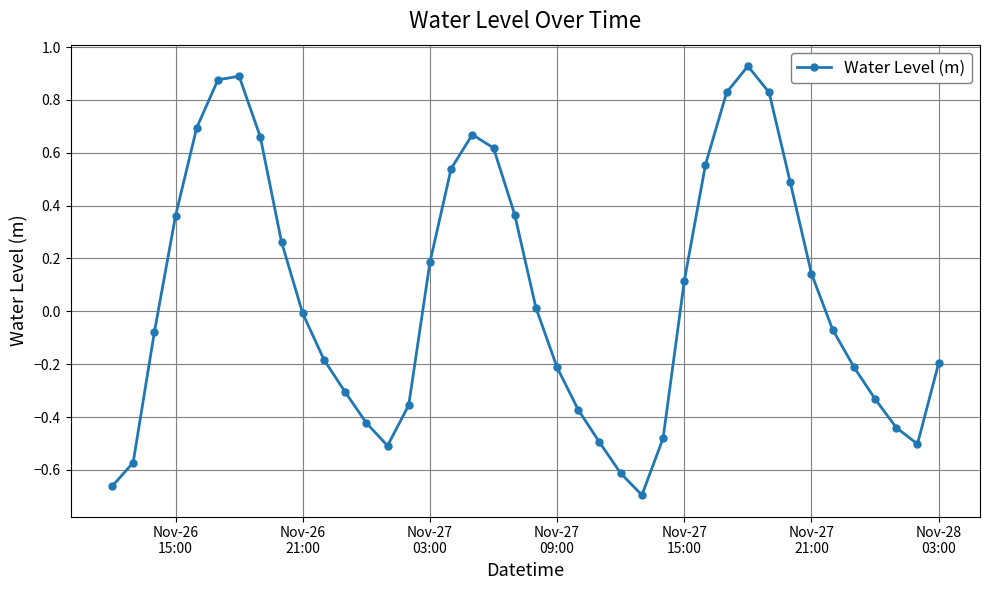

How many points are lower than both their immediate neighbors (excluding endpoints)?

3